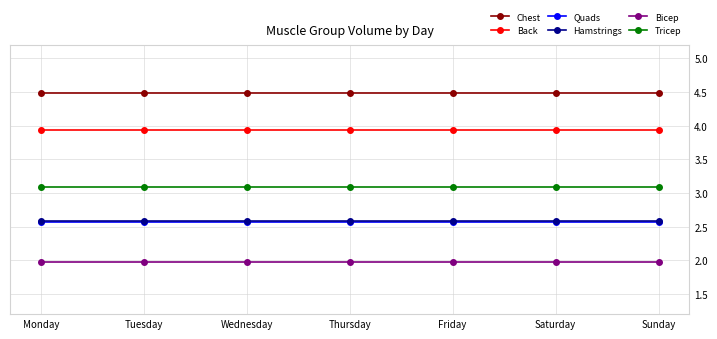

Which series has the largest total across all categories?

Chest